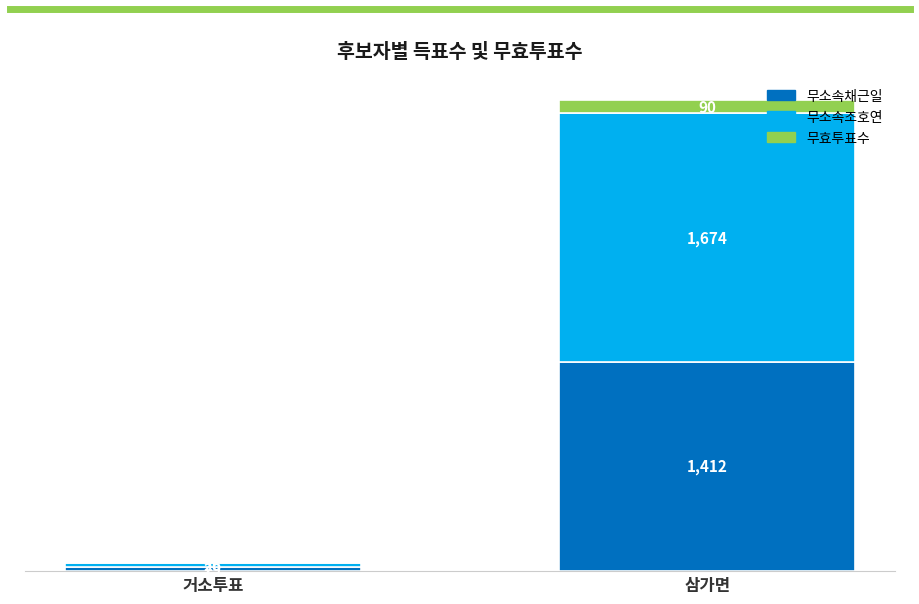

At which category is the sum across all series the highest?

삼가면